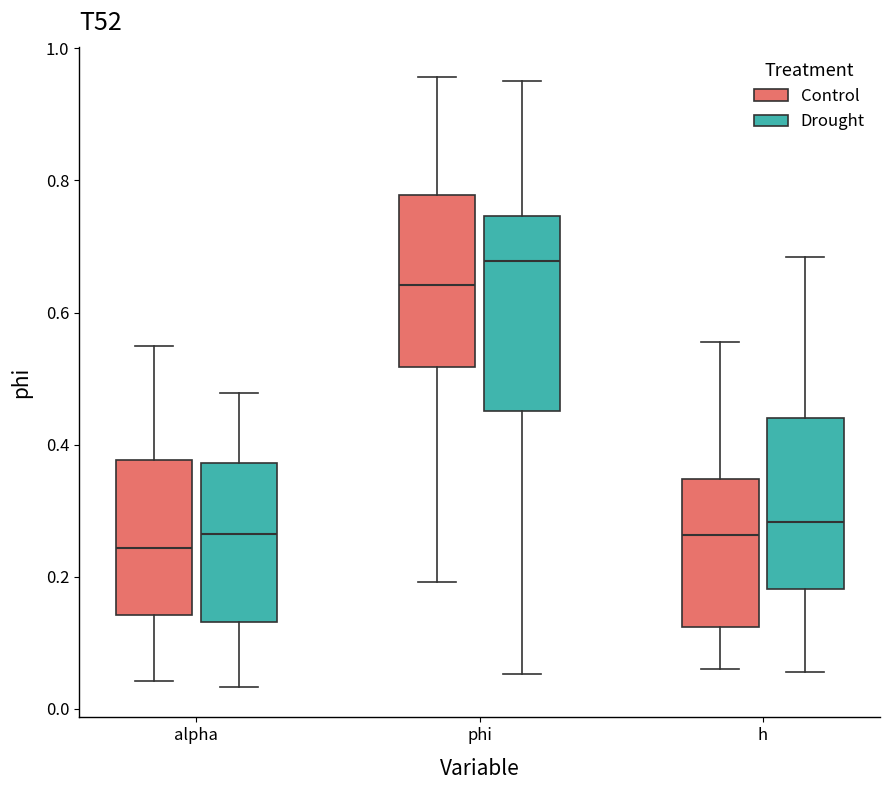

Where does the upper whisker of the box for phi (Drought) end on the y-axis? The values are not printed on the chart, so give them approximately, as read against the axis.

0.96